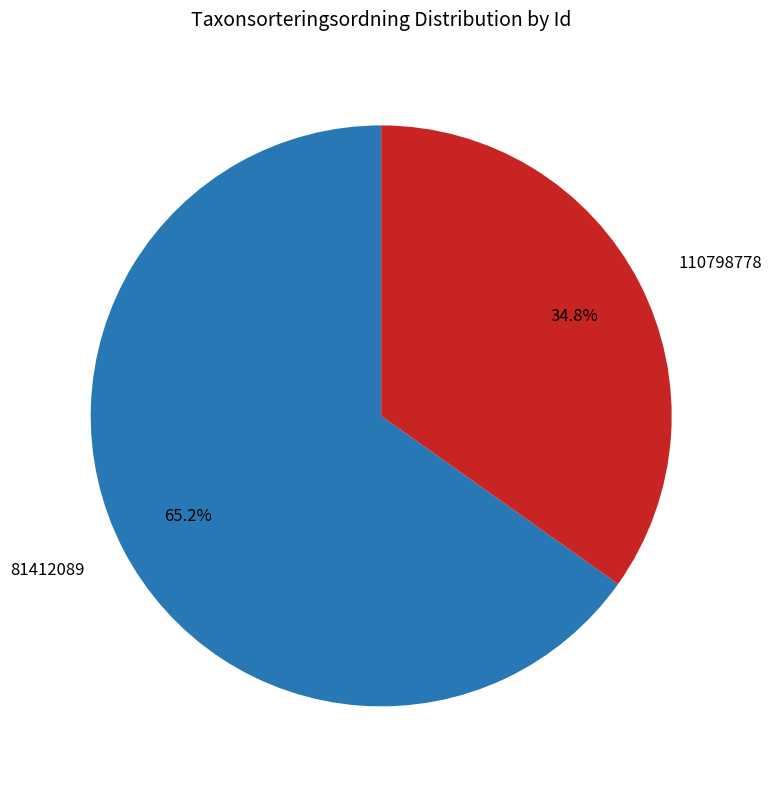

What is the total percentage of 110798778 and 81412089?

100.0%